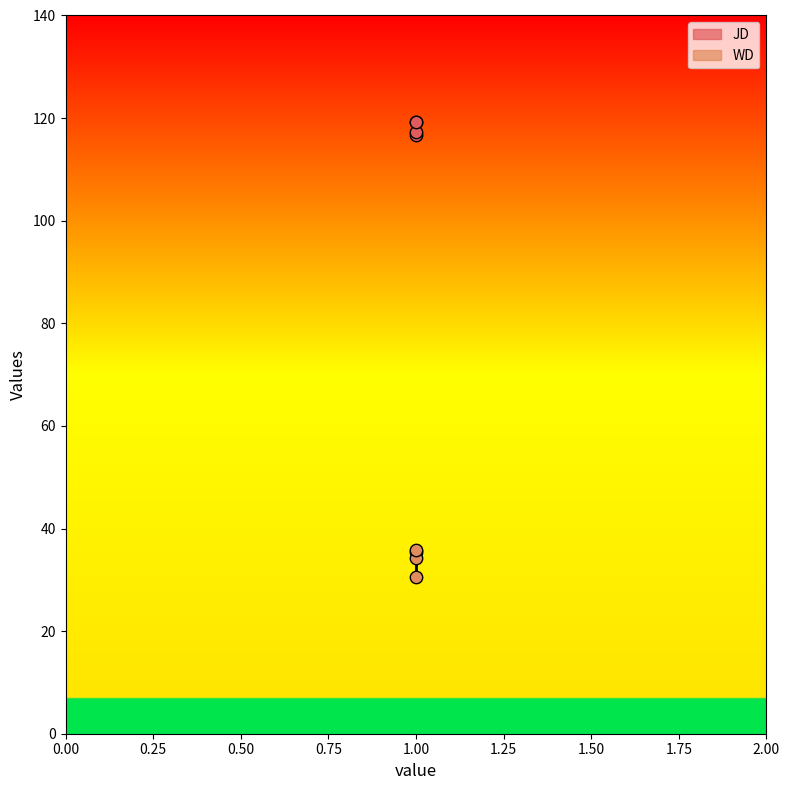

Is the value of JD at 1 greater than the value of WD at 1?

Yes